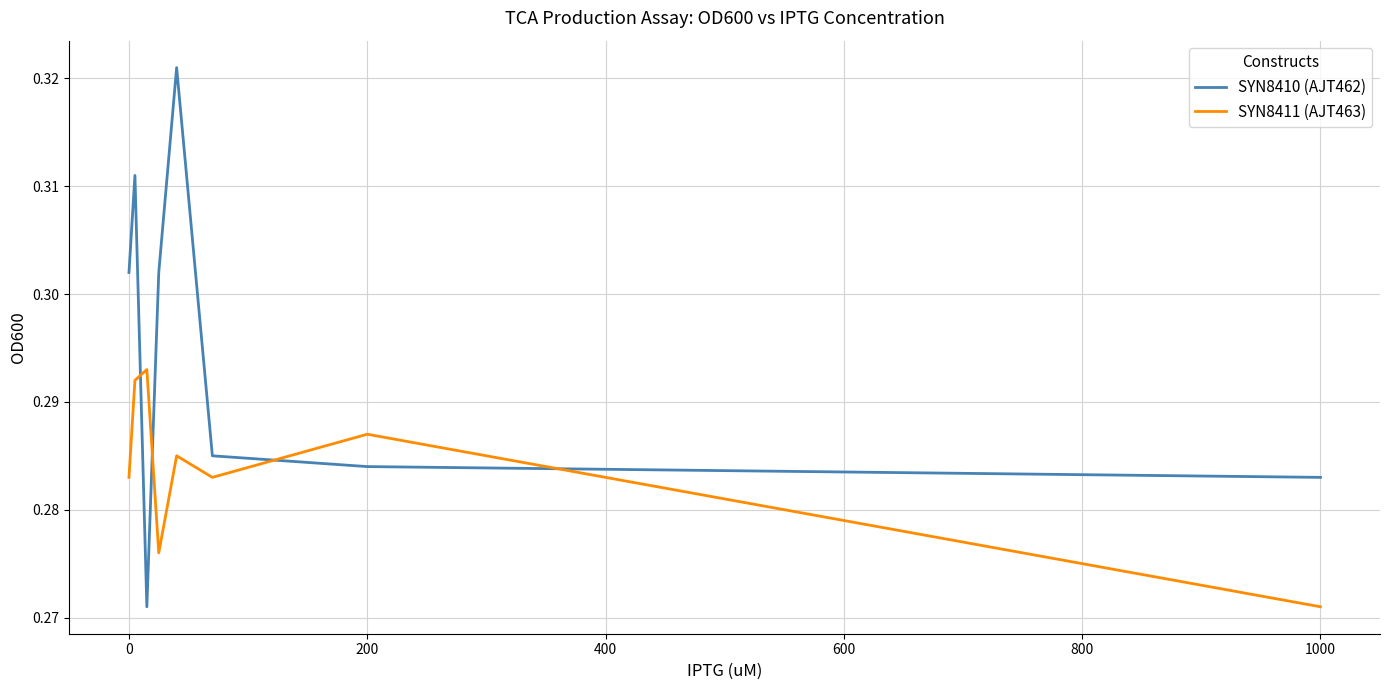

True or false: SYN8410 (AJT462) and SYN8411 (AJT463) cross at least once.

True